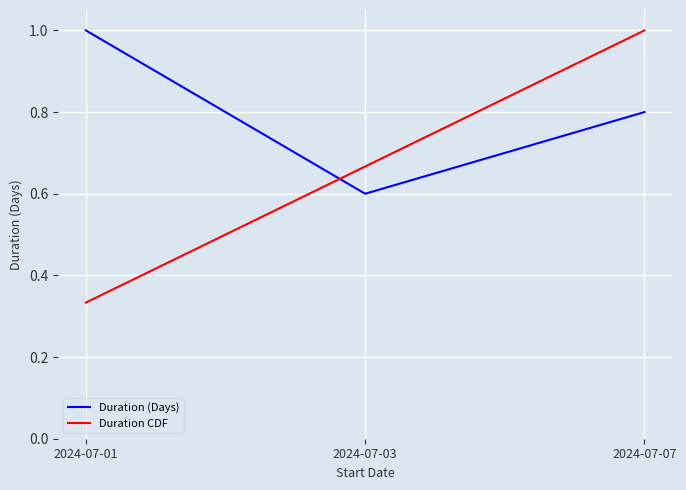

The Duration (Days) series shows 0.8 at 2024-07-07. True or false?

True